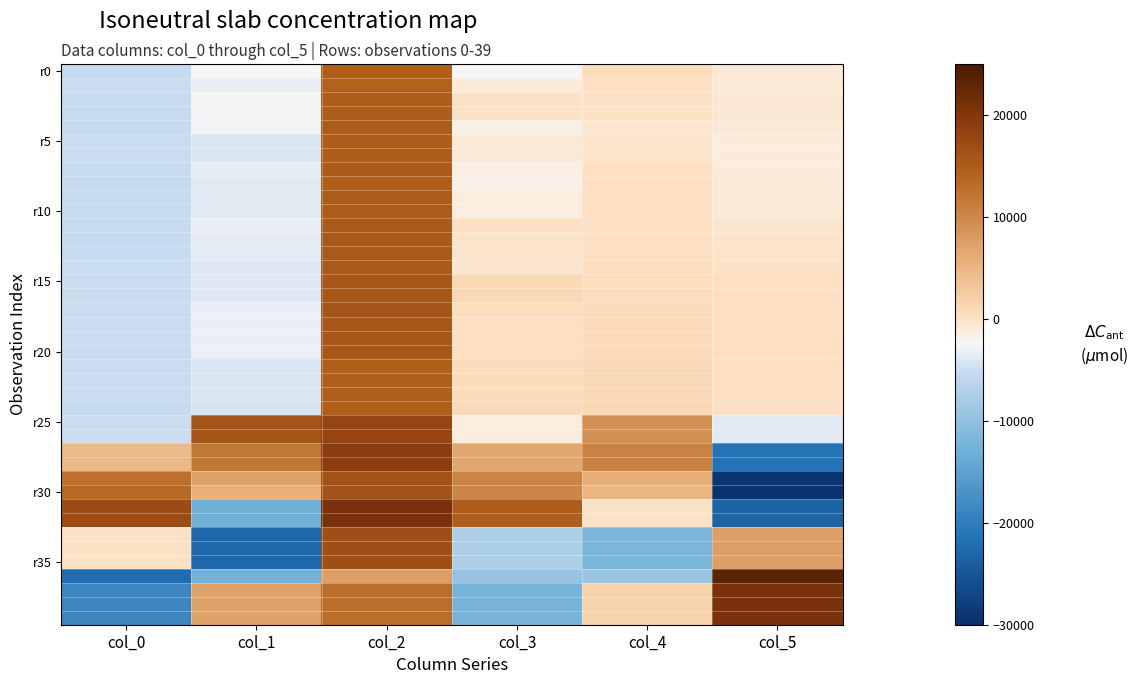

What is the greatest value displayed?

23371